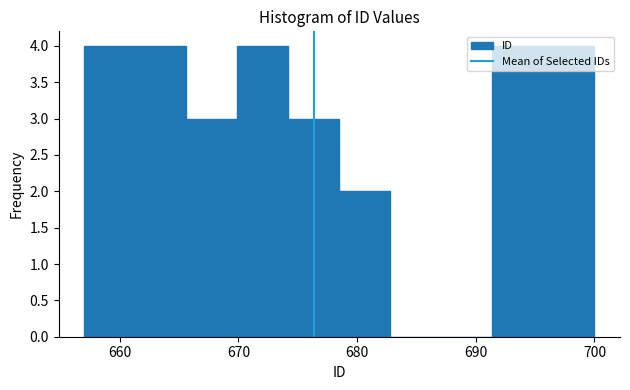

How tall is the bar that spans 657.0 to 661.3 on the x-axis? Neither the bar edges nor the heights are printed on the chart, so give them approximately, as read against the axes.

4